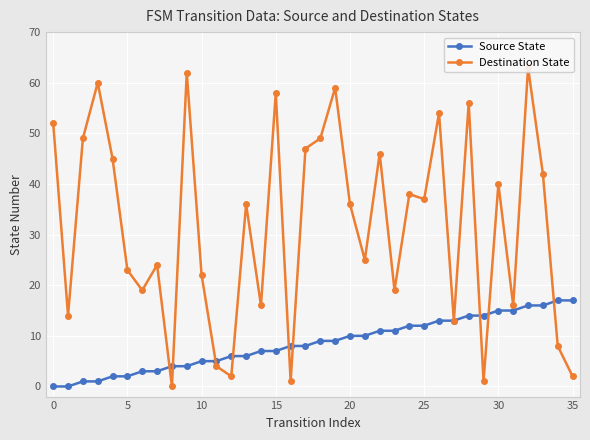

The value of Source State at 5 is 2. True or false?

True